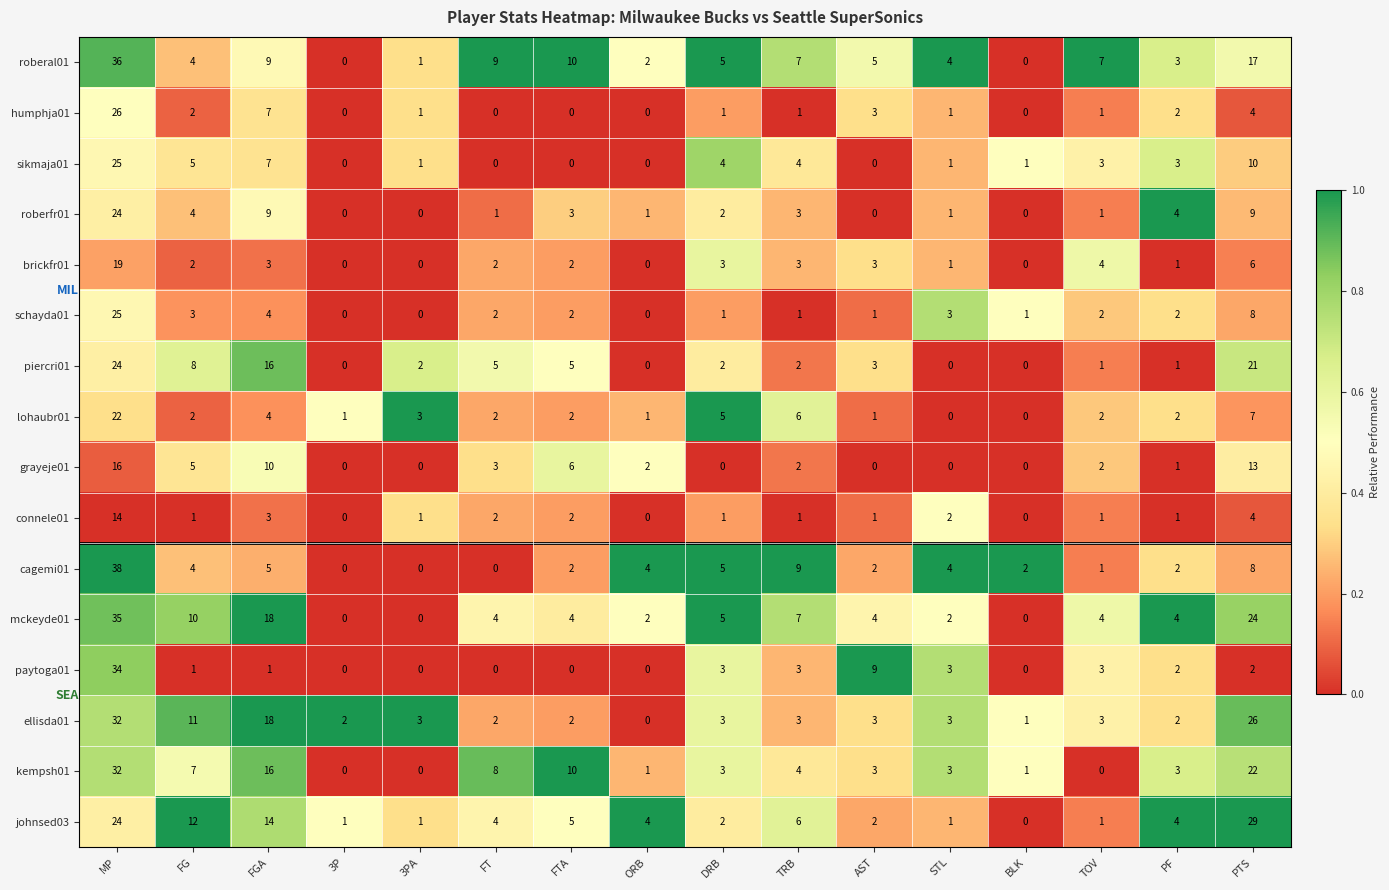

Which series has the widest spread of values?

cagemi01